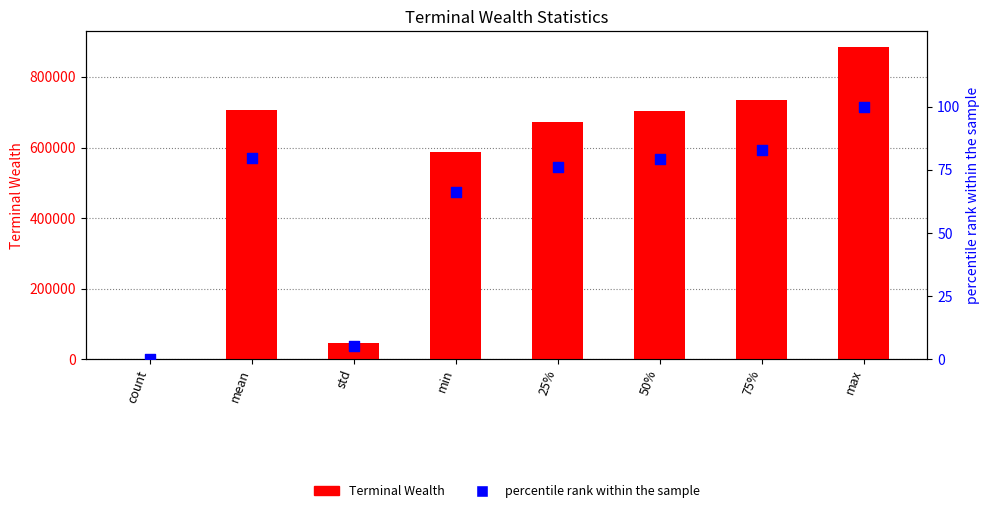

At how many categories does at least one series exceed 187225?

6